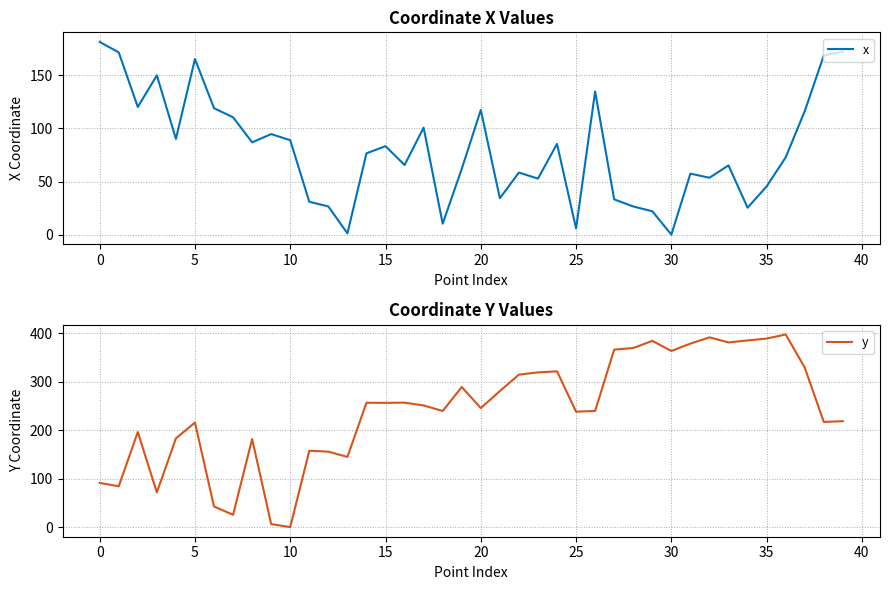

At how many categories does at least one series exceed 232?

24